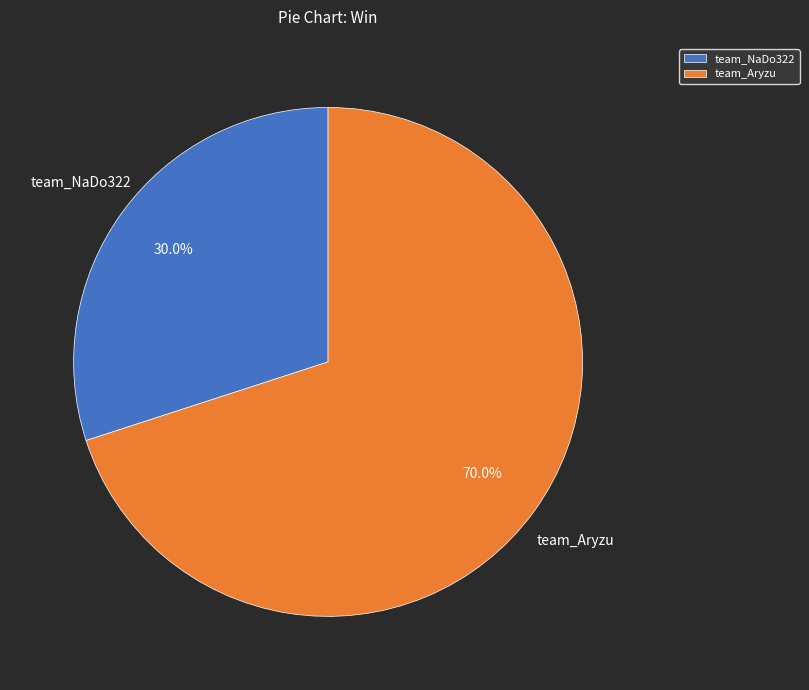

Is the sum of team_NaDo322 and team_Aryzu greater than half?

Yes